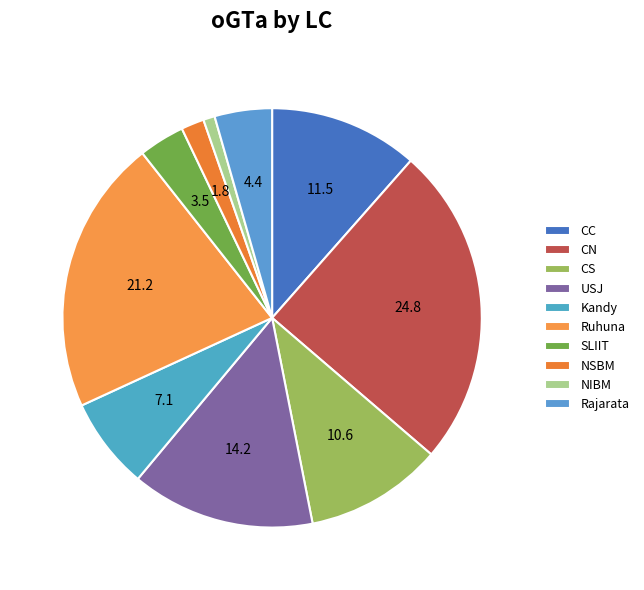

To the nearest percent, what percentage of the pie is Kandy?

7%